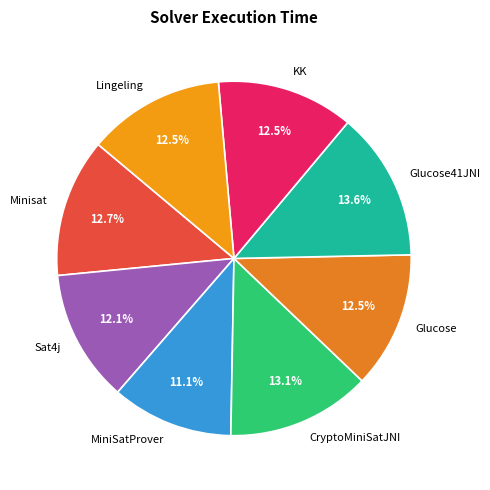

Does Glucose account for over 50% of the chart?

No